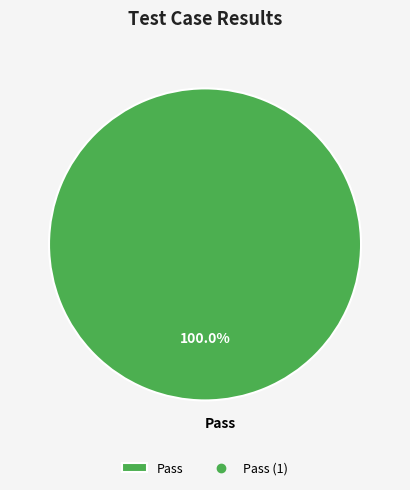

Is there a majority slice in this chart?

Yes